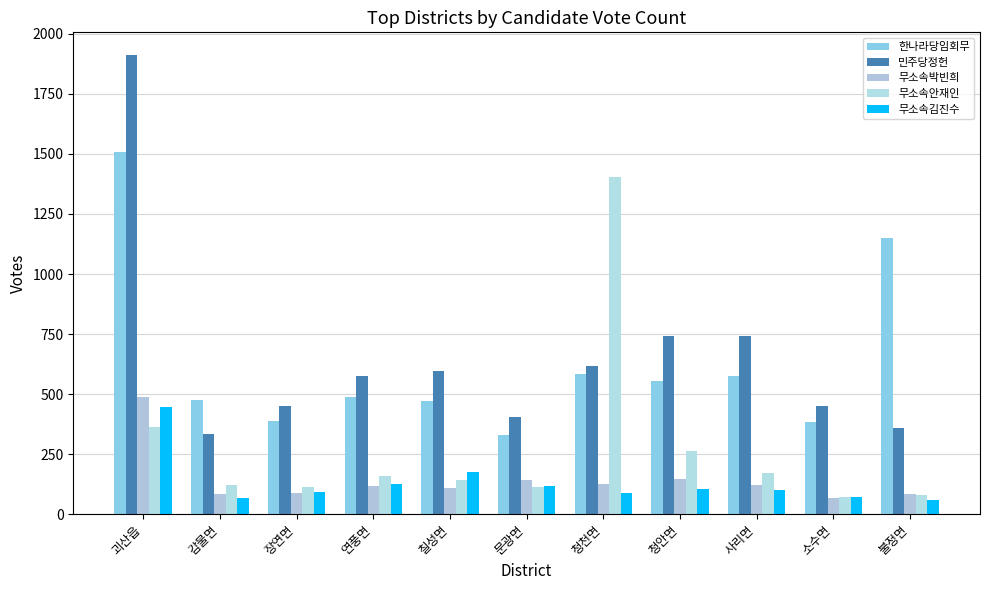

Are the bars horizontal?

No